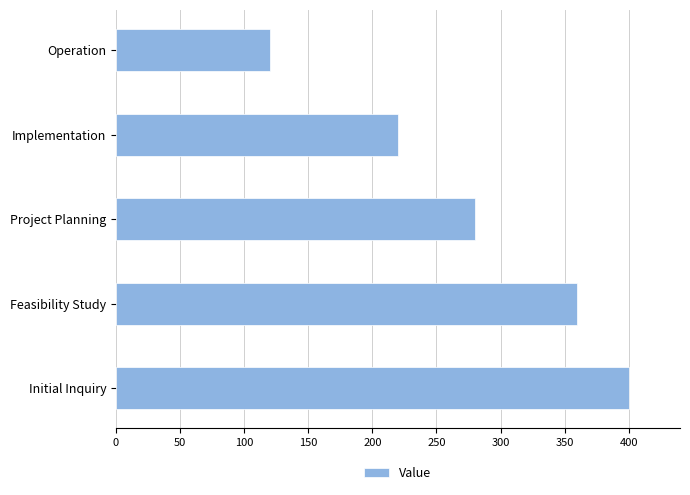

Reading bottom to top, transcribe all the data shown in this chart.

Initial Inquiry=400	Feasibility Study=360	Project Planning=280	Implementation=220	Operation=120